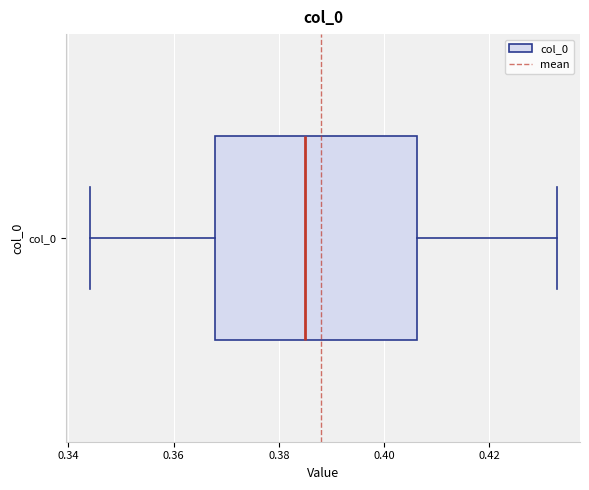

Where is the left edge of the box for col_0 on the x-axis? The values are not printed on the chart, so give them approximately, as read against the axis.

0.368